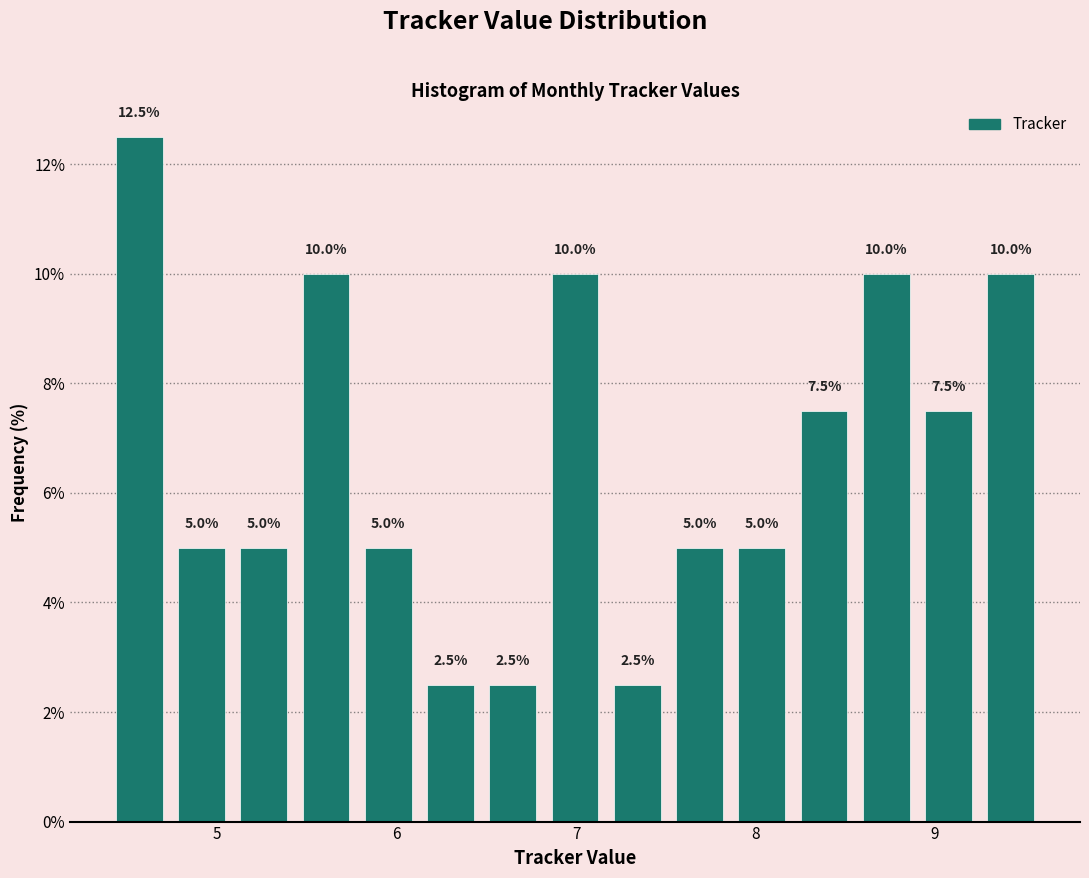

Read against the x-axis, roughly where is the centre of the tallest bar?

4.6